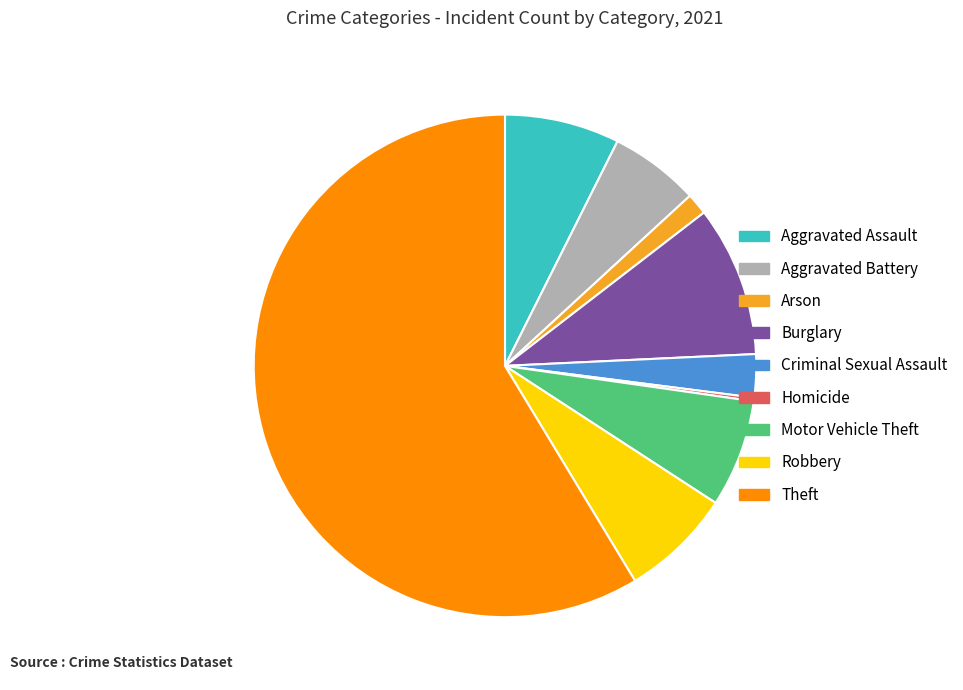

What is the majority slice?

Theft